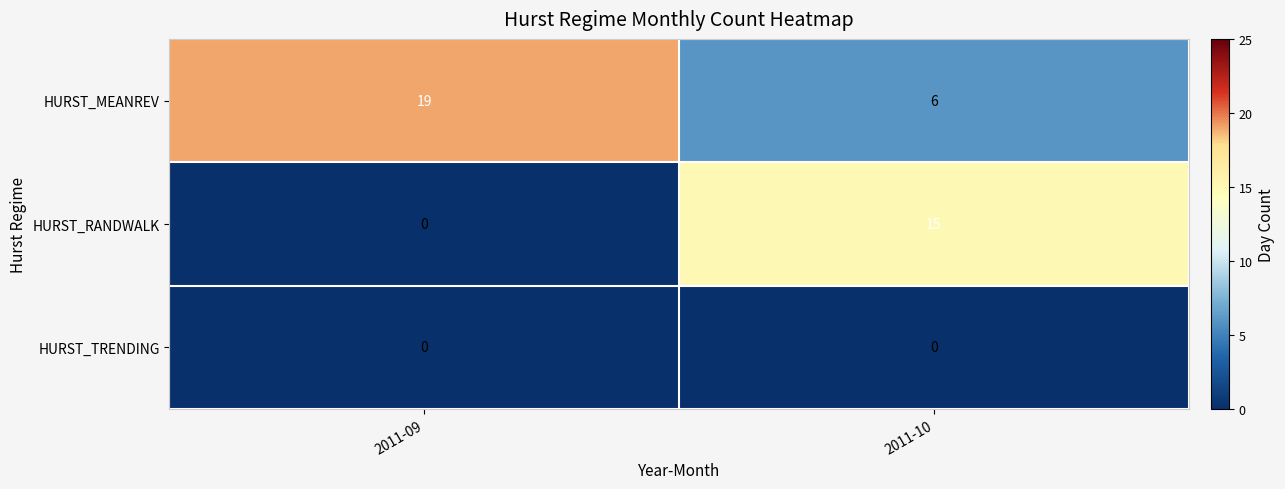

At how many categories does at least one series exceed 5?

2